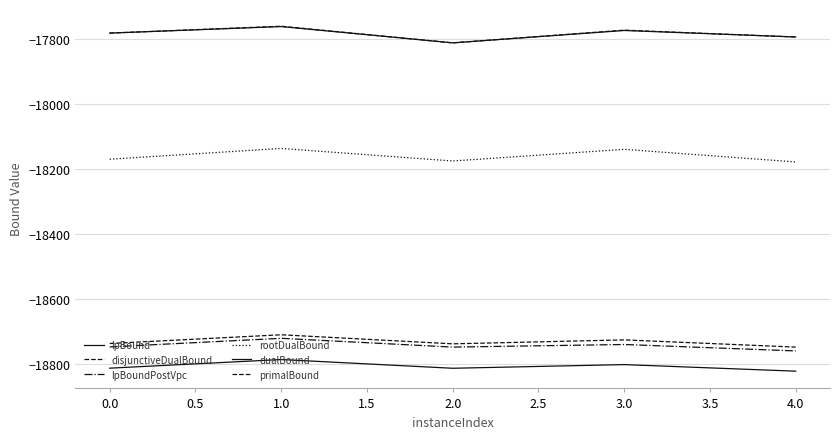

How many lines are shown in the chart?

6